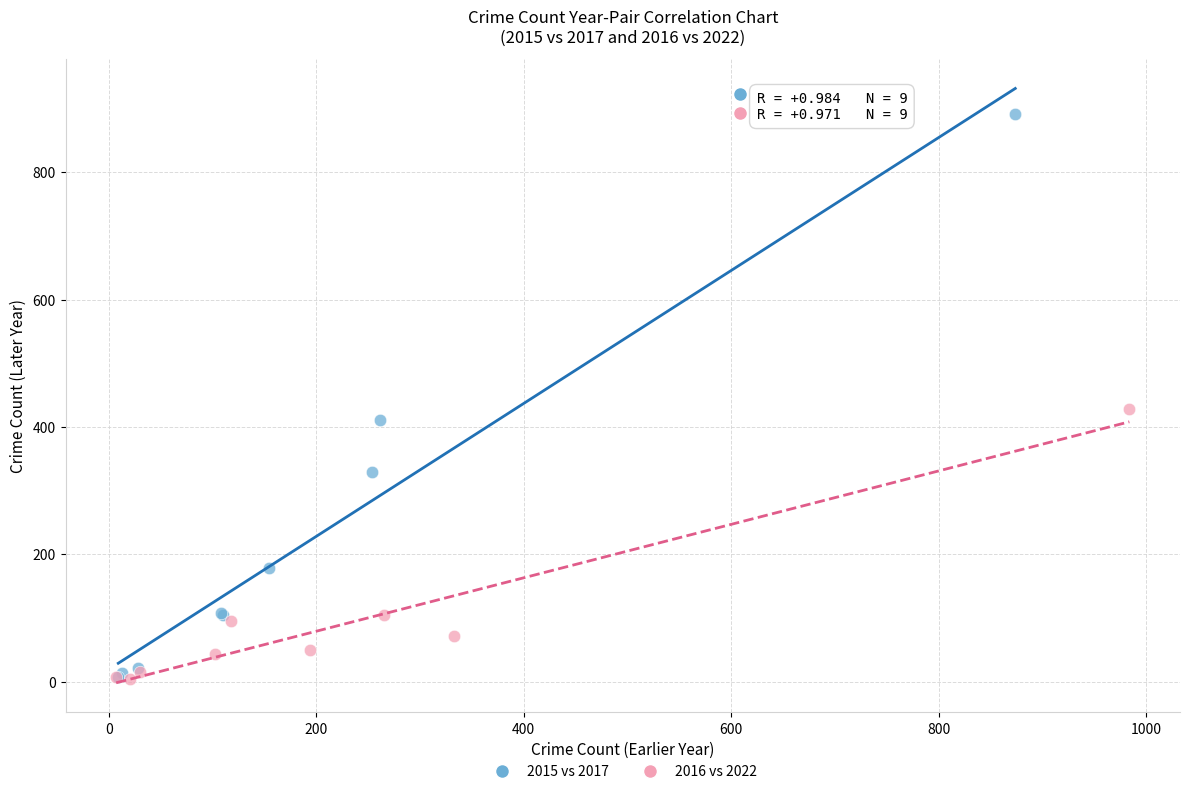

Which series reaches the maximum Y coordinate?

2015 vs 2017